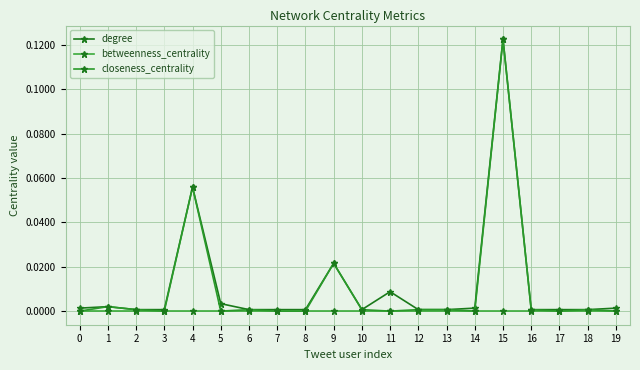

Does the chart have visible grid lines?

Yes